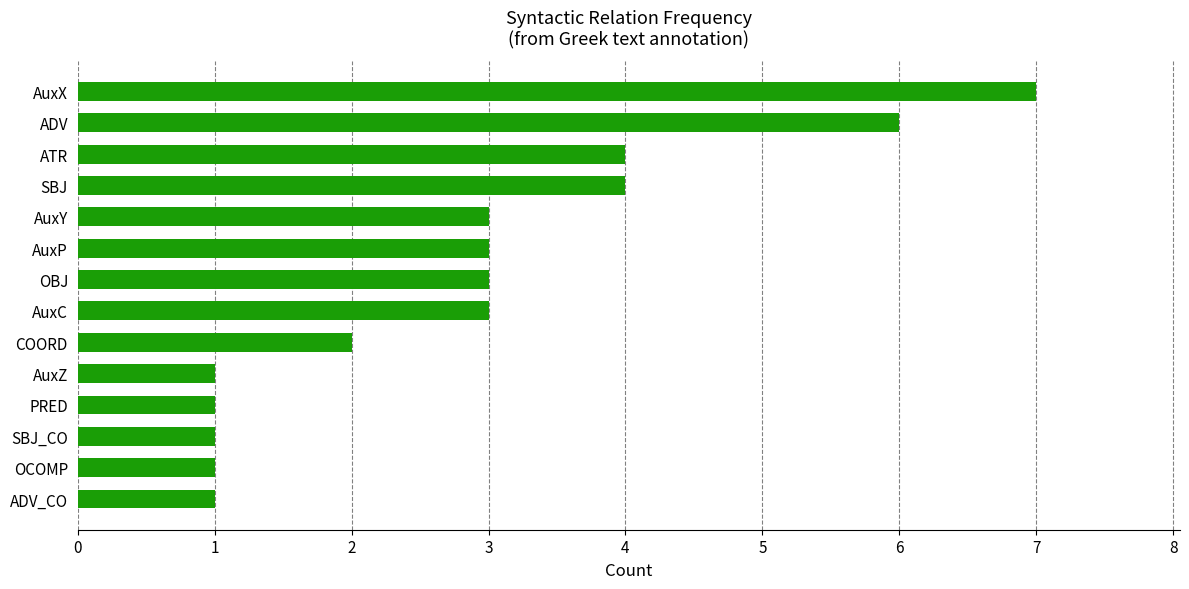

Reading bottom to top, list all the values displayed in this chart.

1	1	1	1	1	2	3	3	3	3	4	4	6	7